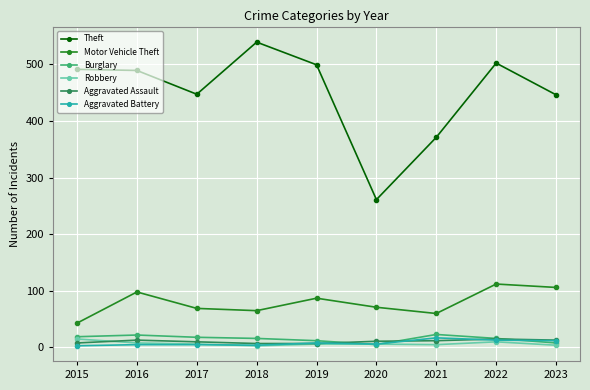

Where is the first local maximum for Motor Vehicle Theft?

2016